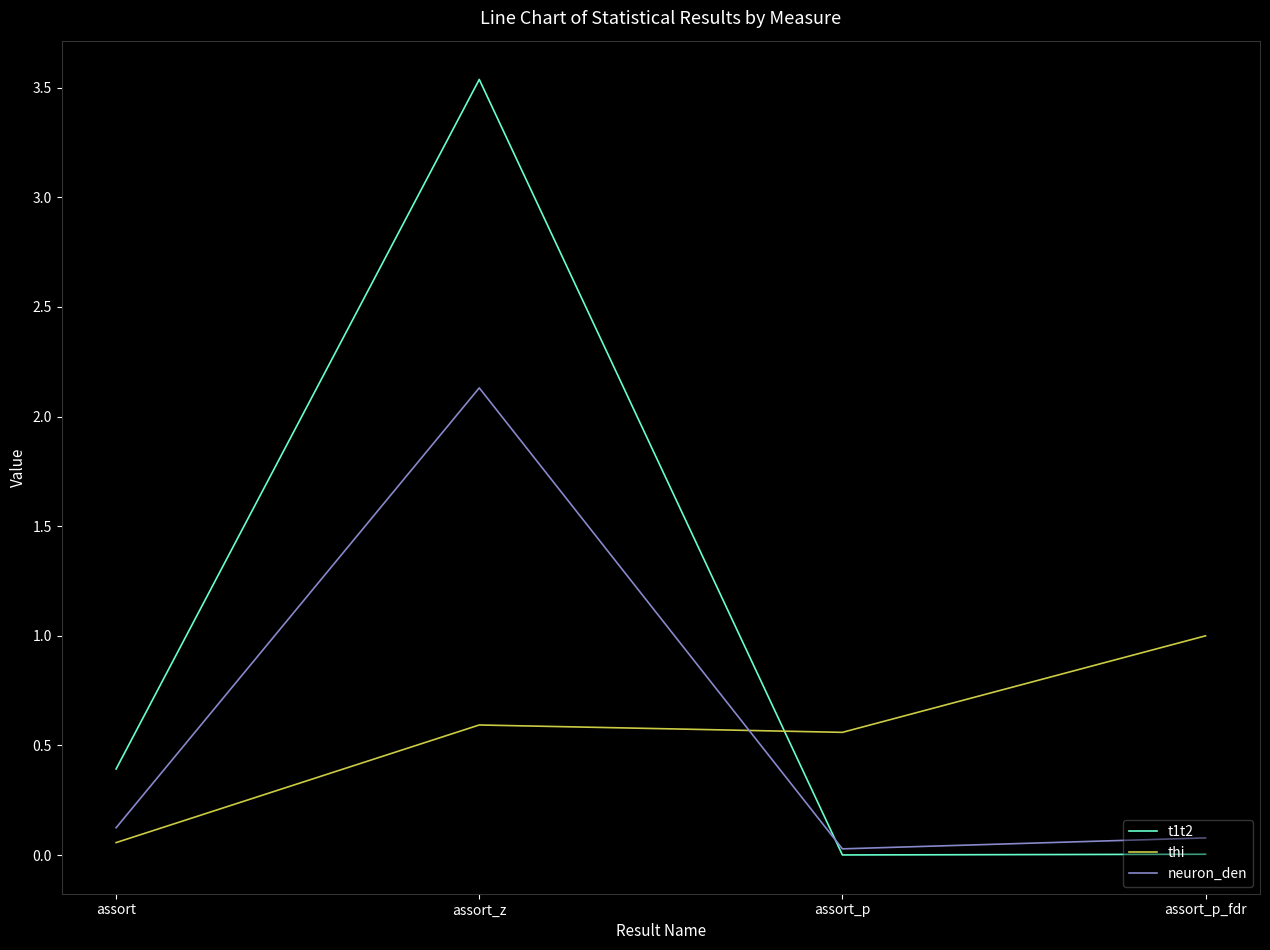

How many lines are shown in the chart?

3